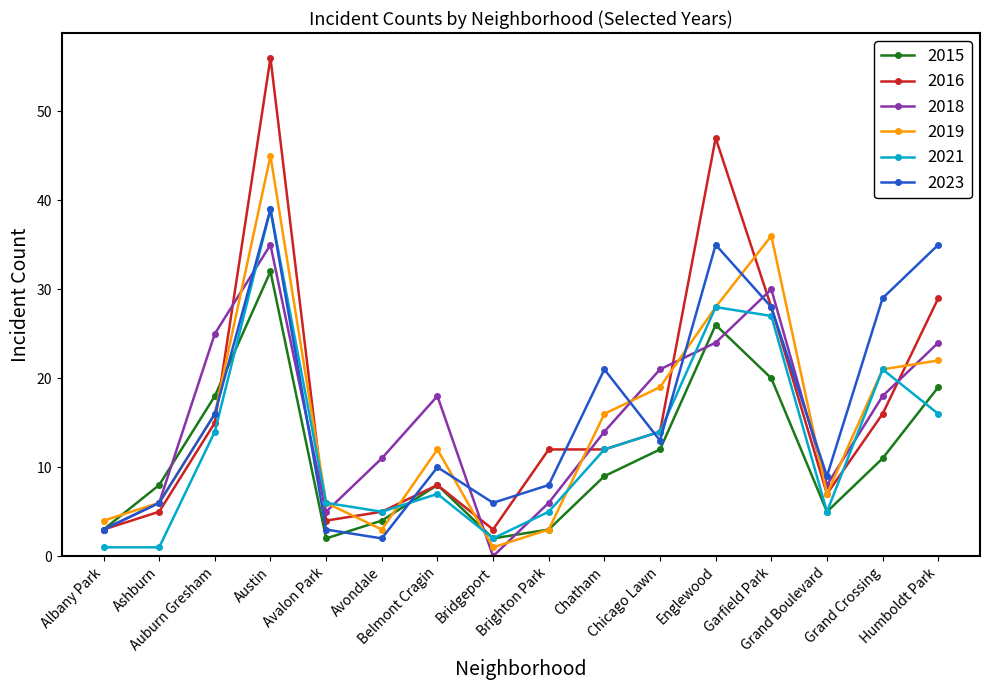

At which label does 2018 first exceed 18?

Auburn Gresham